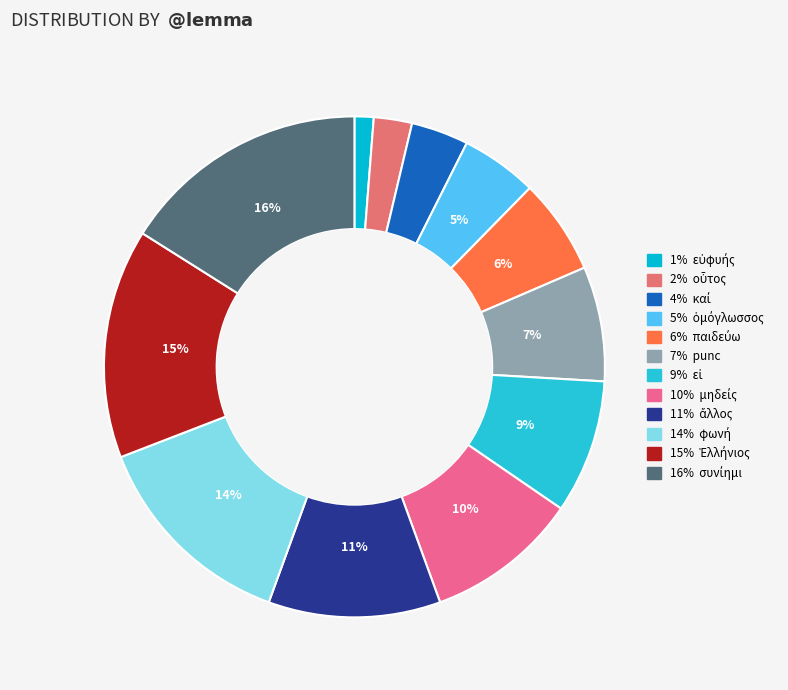

Which category has the smallest portion of the pie?

εὐφυής